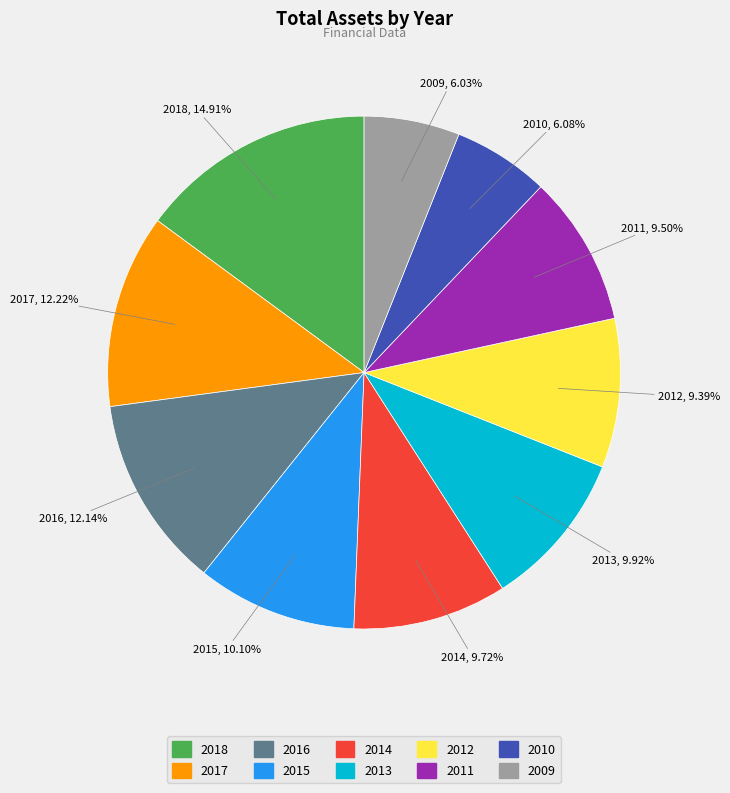

What percentage is the 2014 slice, to the nearest percent?

10%